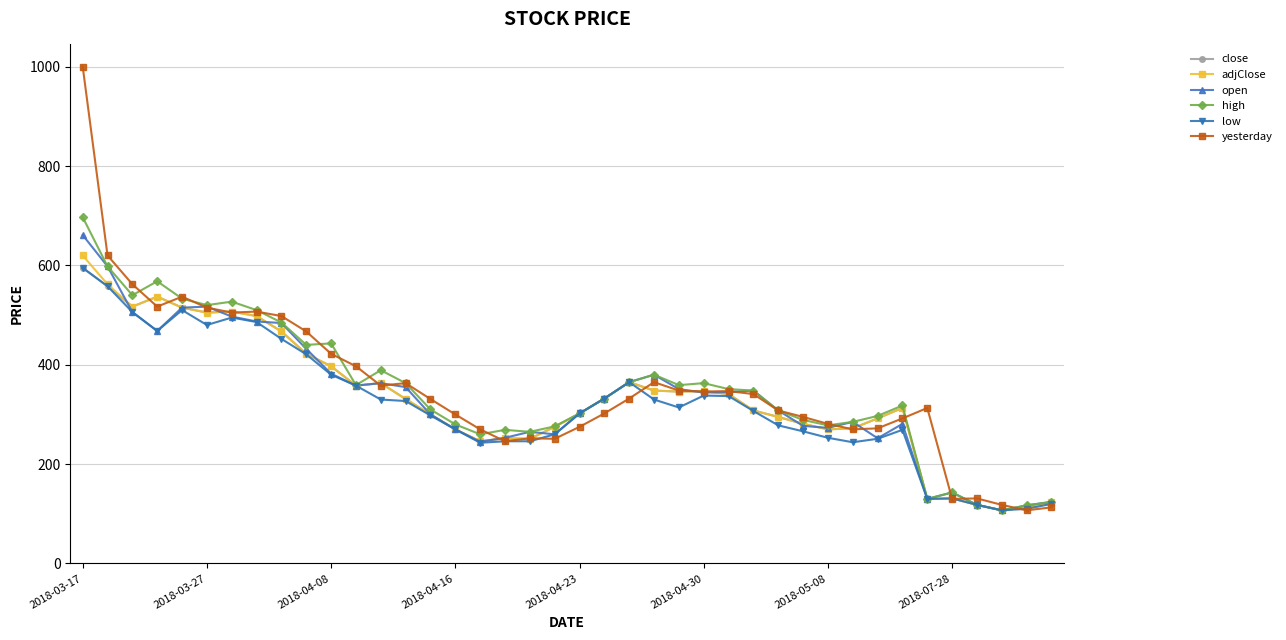

What is the minimum value for yesterday?

107